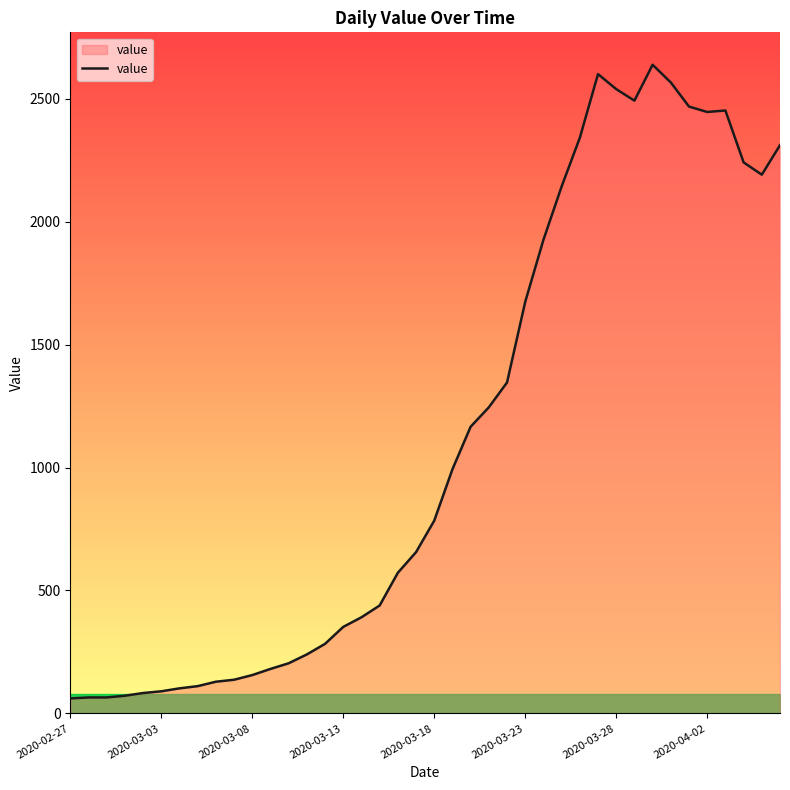

What is the smallest value displayed?

61